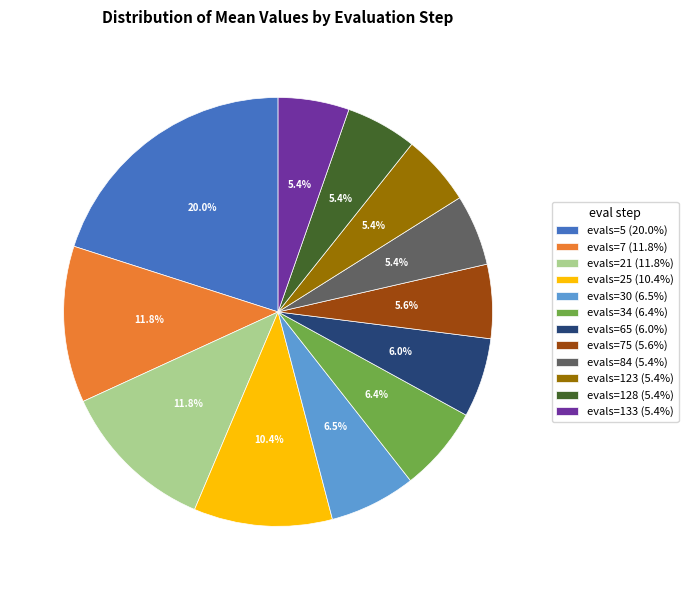

What is the ratio of the value at evals=7 (11.8%) to the value at evals=25 (10.4%)?

1.1